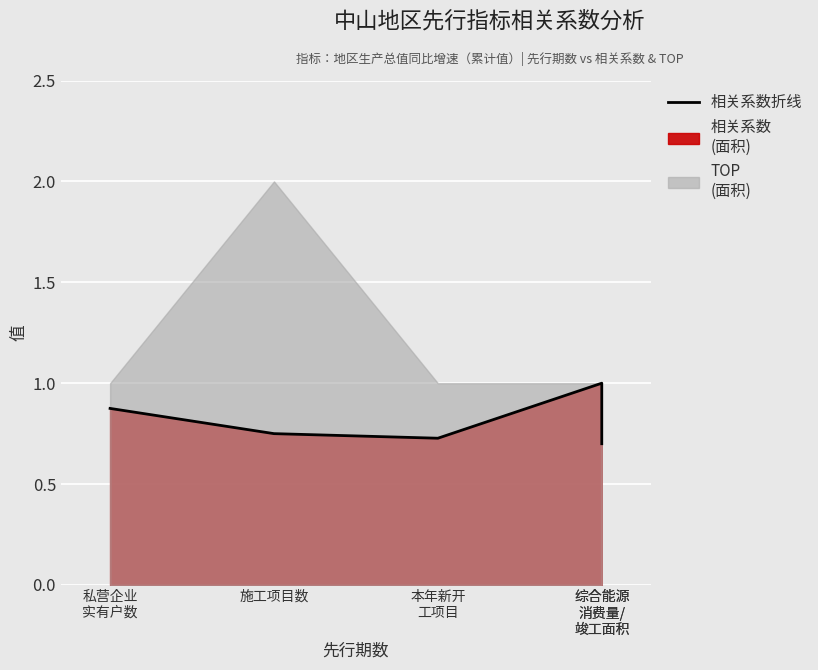

What is the greatest value displayed?

1.0